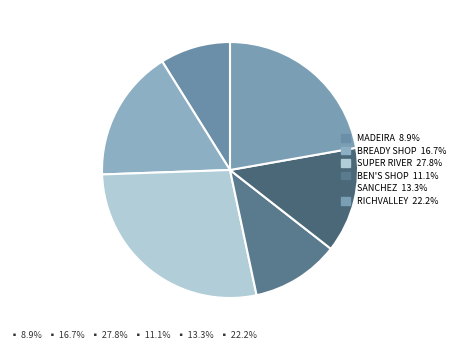

How many segments does this pie chart have?

6